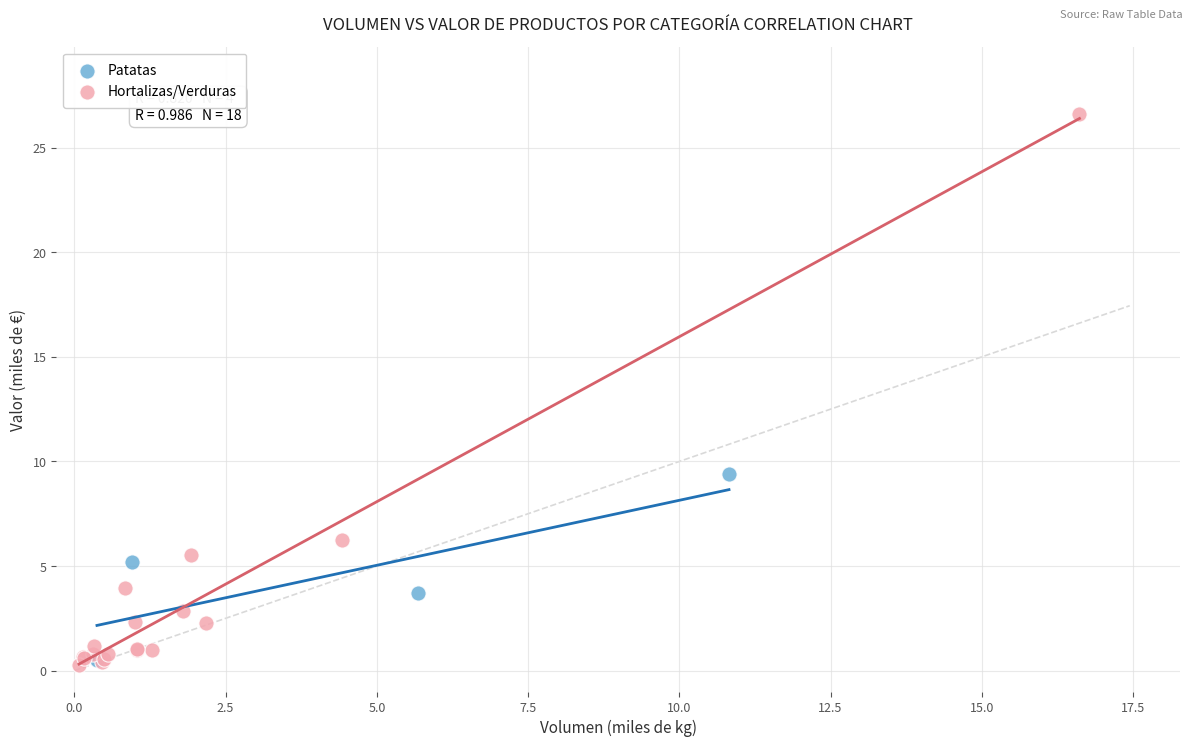

Which series contains the highest Y value?

Hortalizas/Verduras